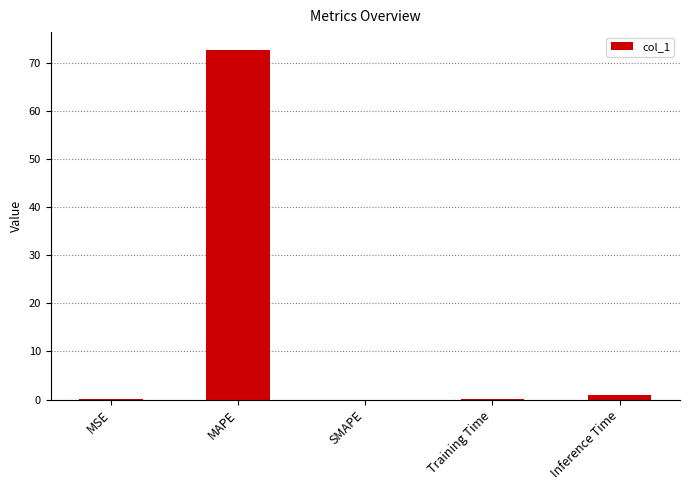

True or false: the data shows 0.0 at MSE.

True